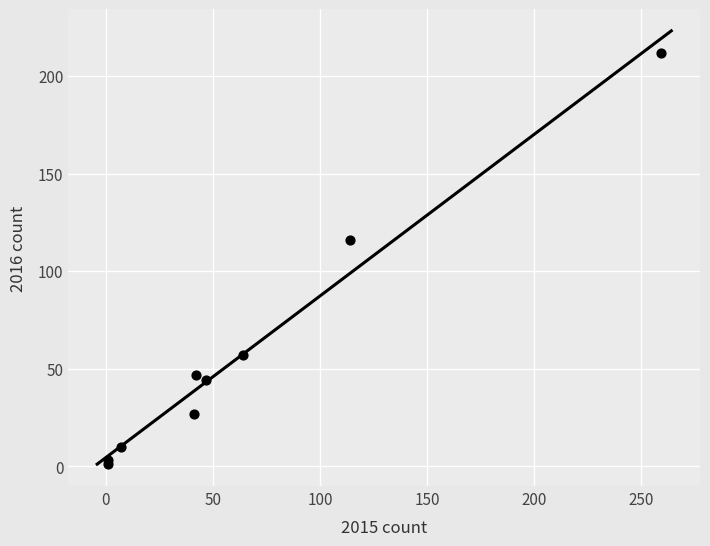

What Y value in the scatter plot is closest to 106?

116